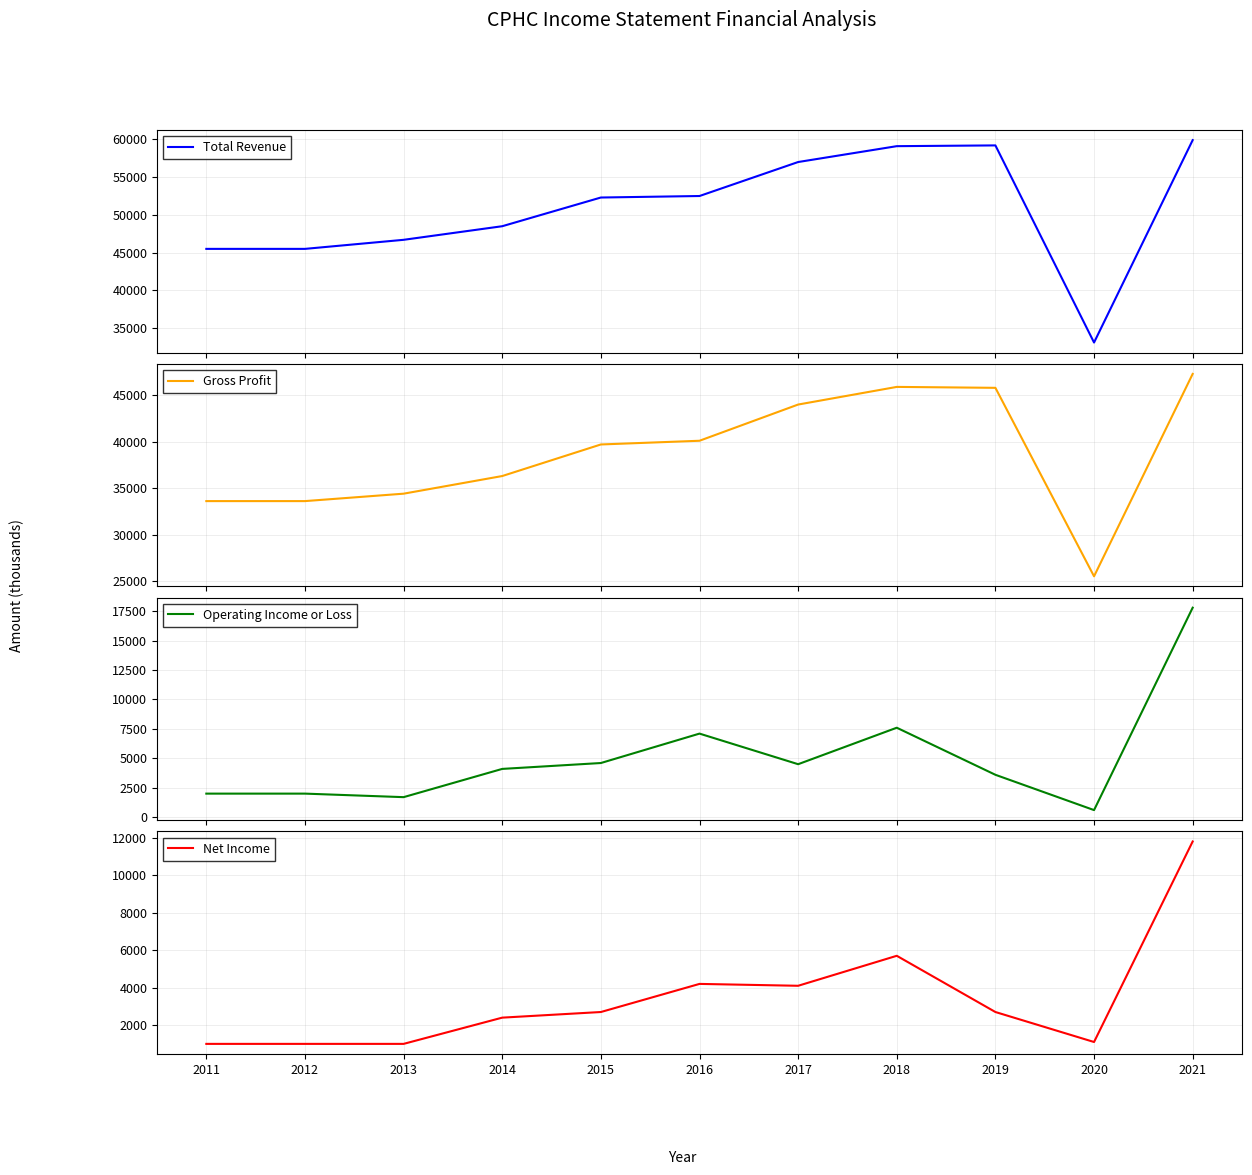

Reading left to right, extract all data points from this chart.

Total Revenue: 45500	45500	46700	48500	52300	52500	57000	59100	59200	33100	59900
Gross Profit: 33600	33600	34400	36300	39700	40100	44000	45900	45800	25500	47300
Operating Income or Loss: 2000	2000	1700	4100	4600	7100	4500	7600	3600	600	17800
Net Income: 1000	1000	1000	2400	2700	4200	4100	5700	2700	1100	11800